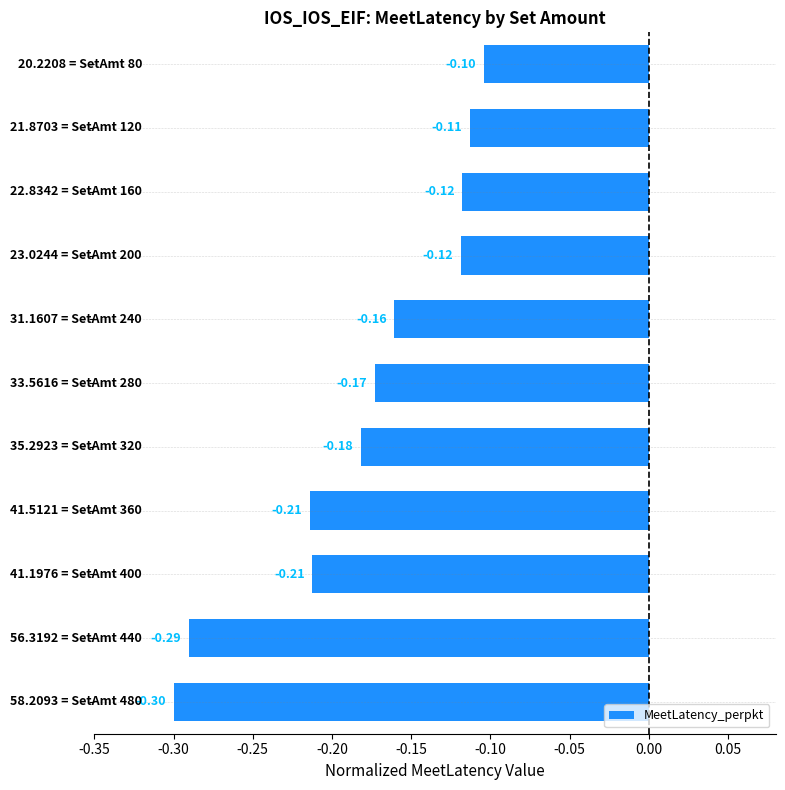

Are the bars grouped side by side (vs. stacked)?

No